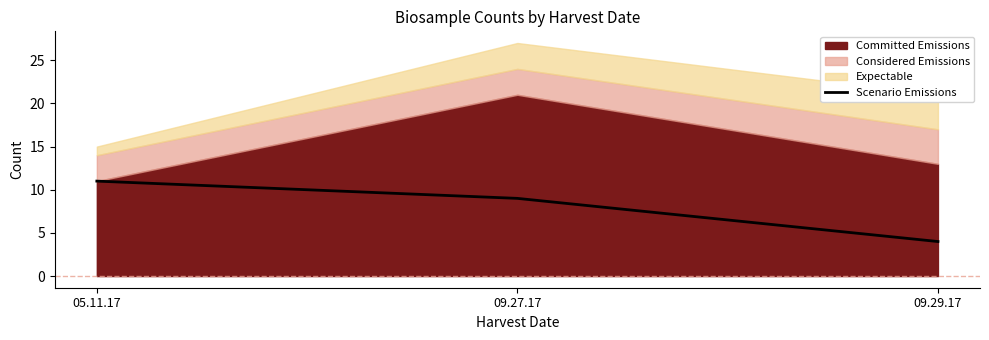

Count the values in the range 4 to 11.

3